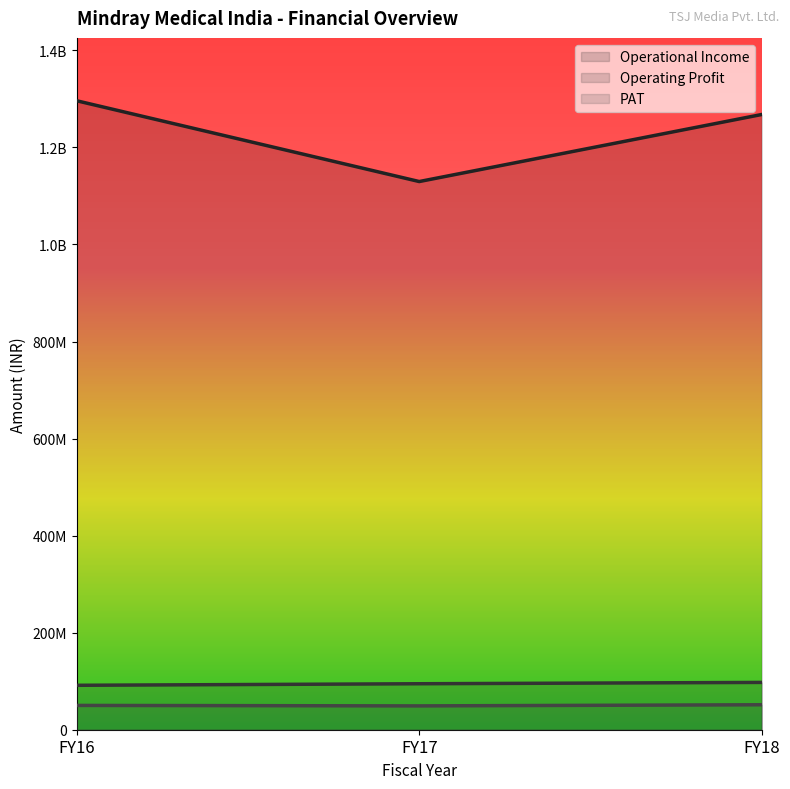

What is the value of the Operational Income point at the 1st from the left?

1296065565